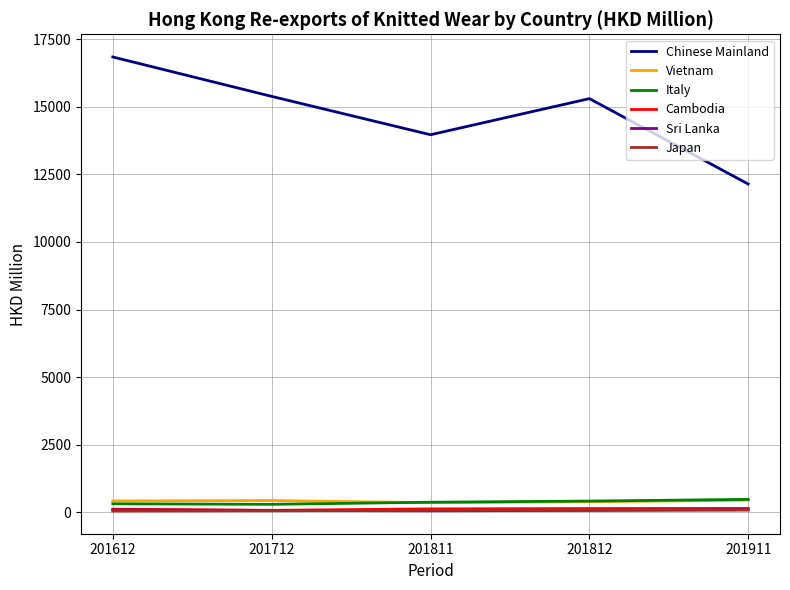

True or false: Chinese Mainland has more than 2 interior local peaks.

False